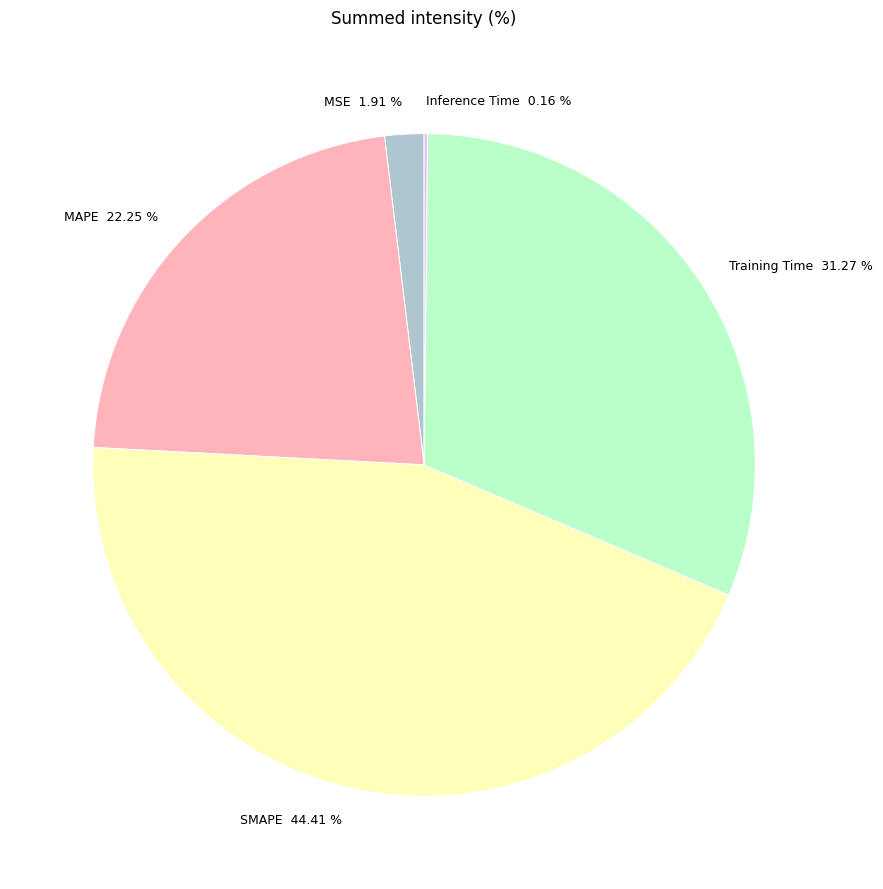

Does any single category account for the majority?

No